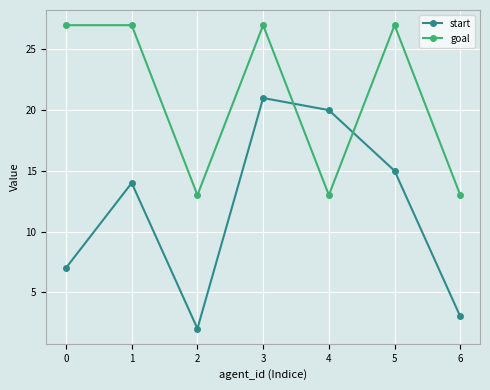

Where do goal and start first cross each other?

3 and 4